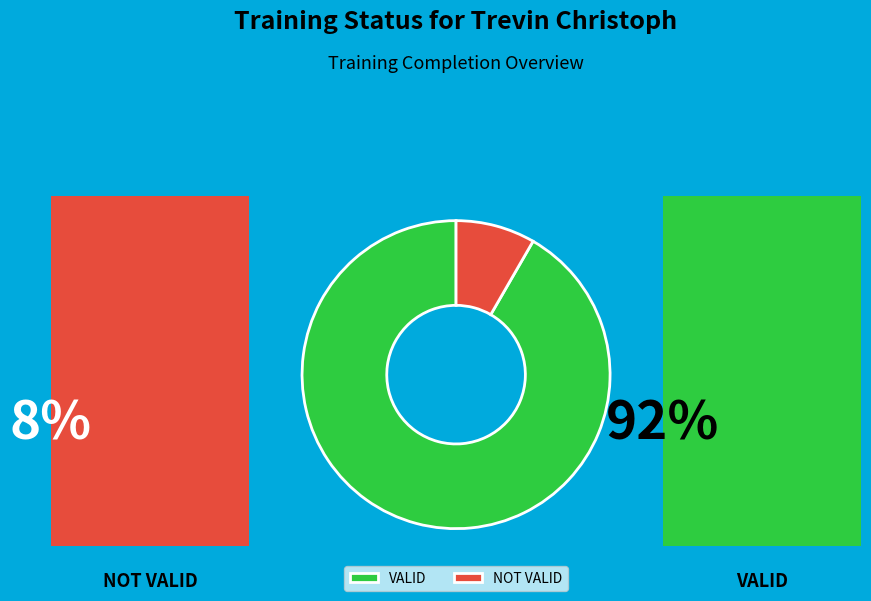

What is the total percentage of NOT VALID and VALID?

100.0%